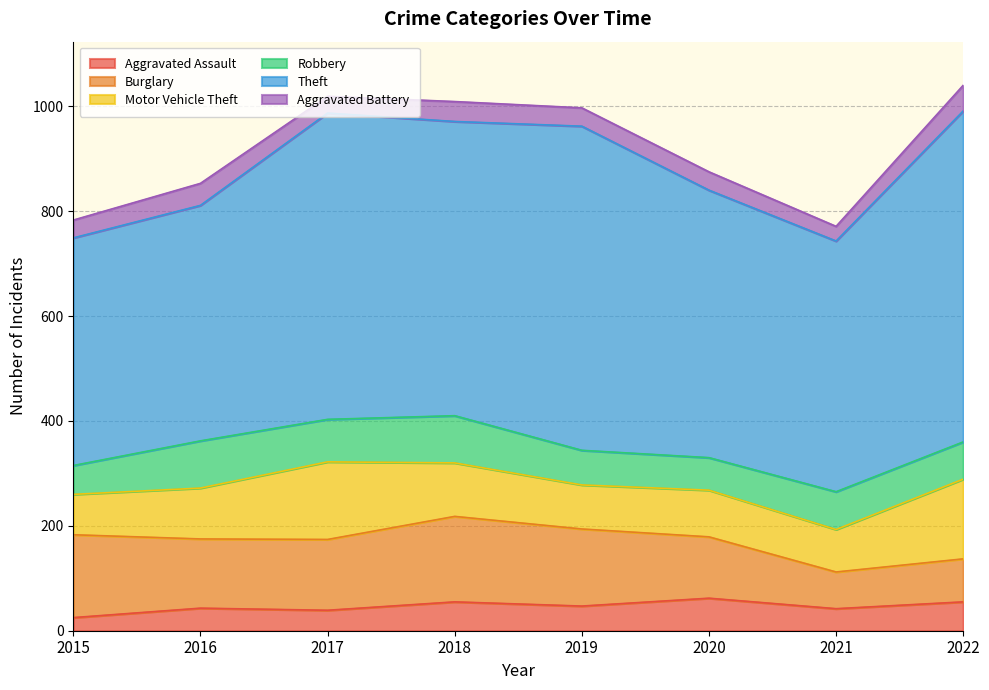

What is the maximum value for Robbery?

90